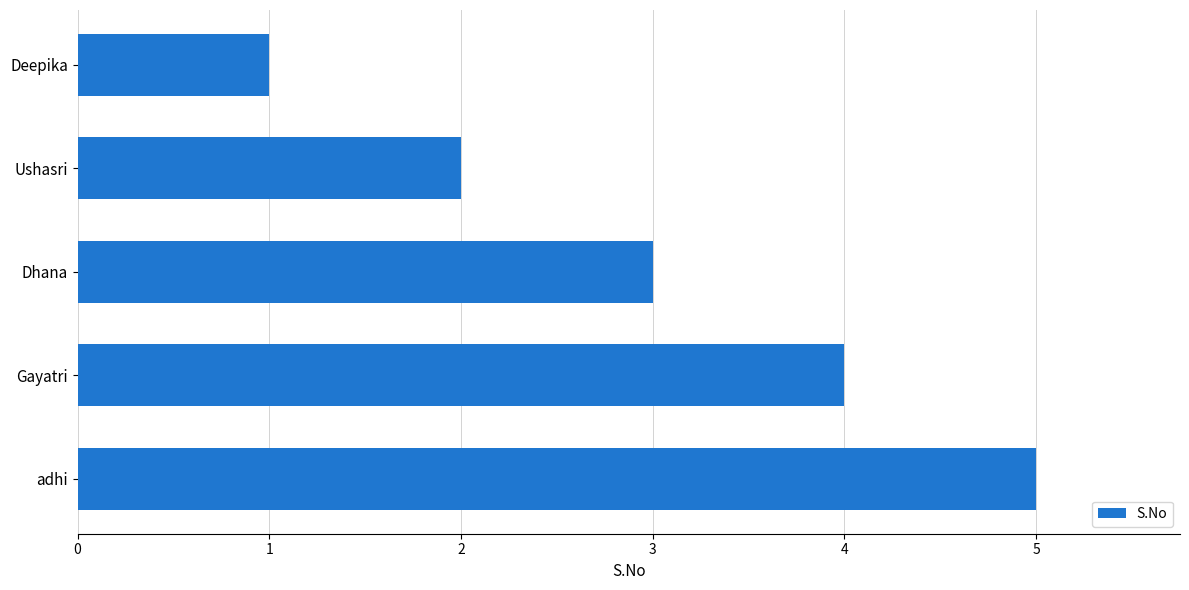

Which label corresponds to the largest value in the chart?

adhi